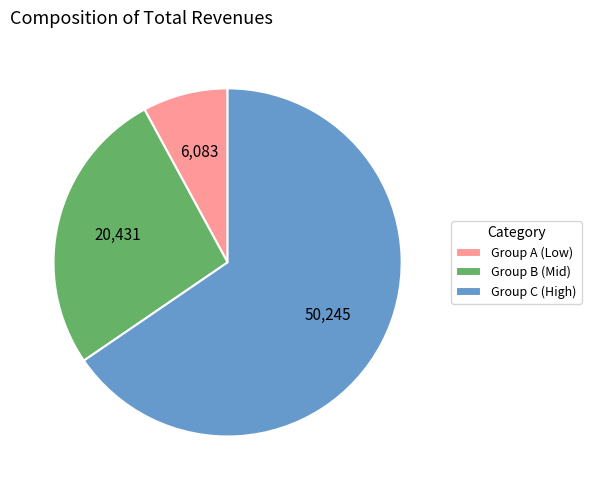

True or false: Group B (Mid) accounts for 27% of the total.

True